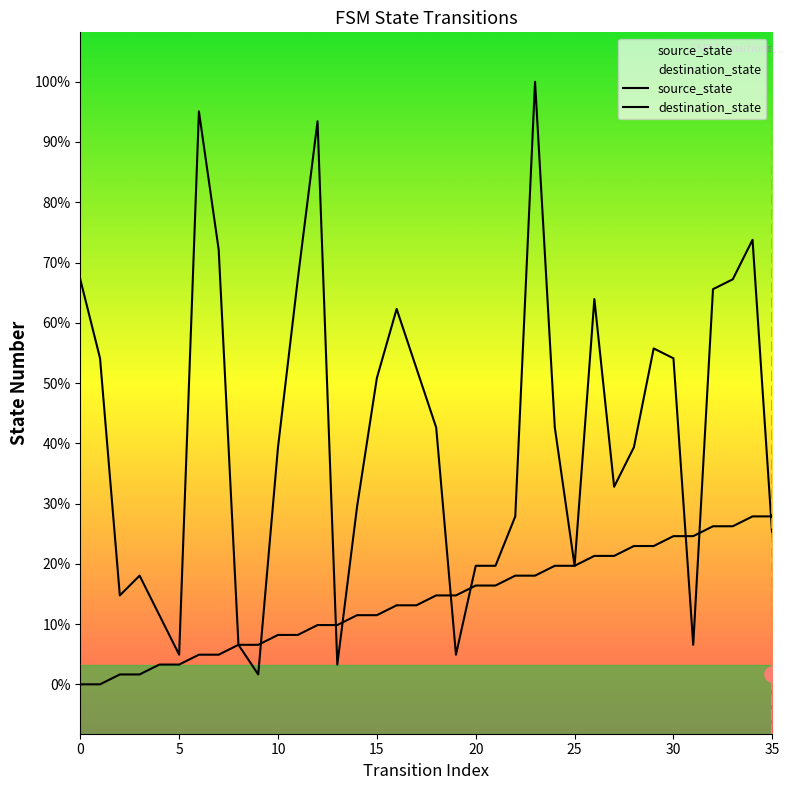

What are all the series names shown in the legend?

source_state, destination_state